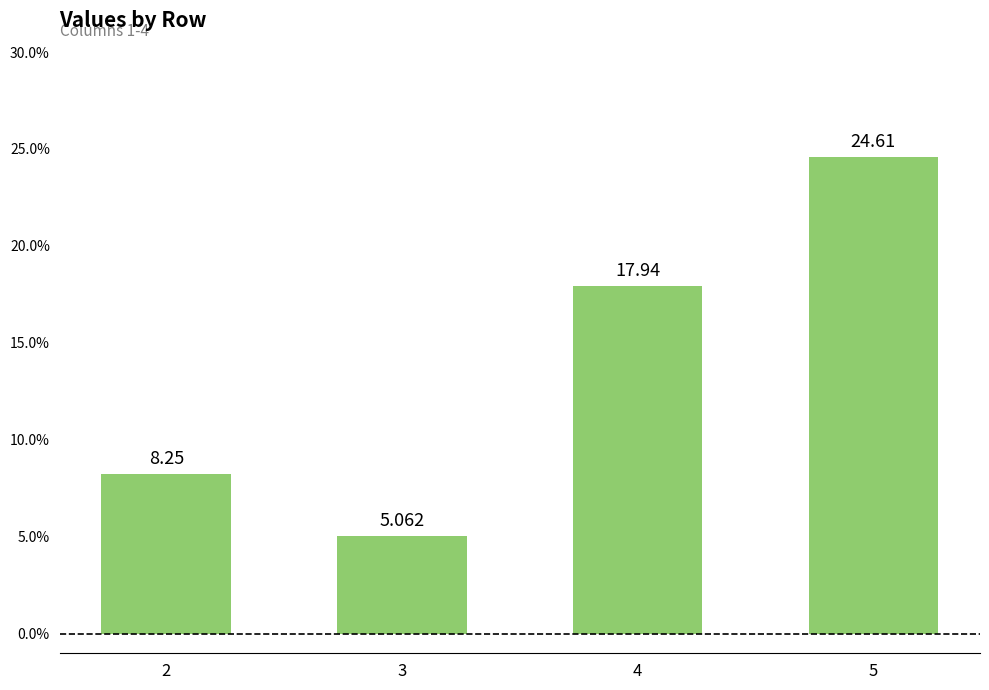

How many bars are there in total?

4